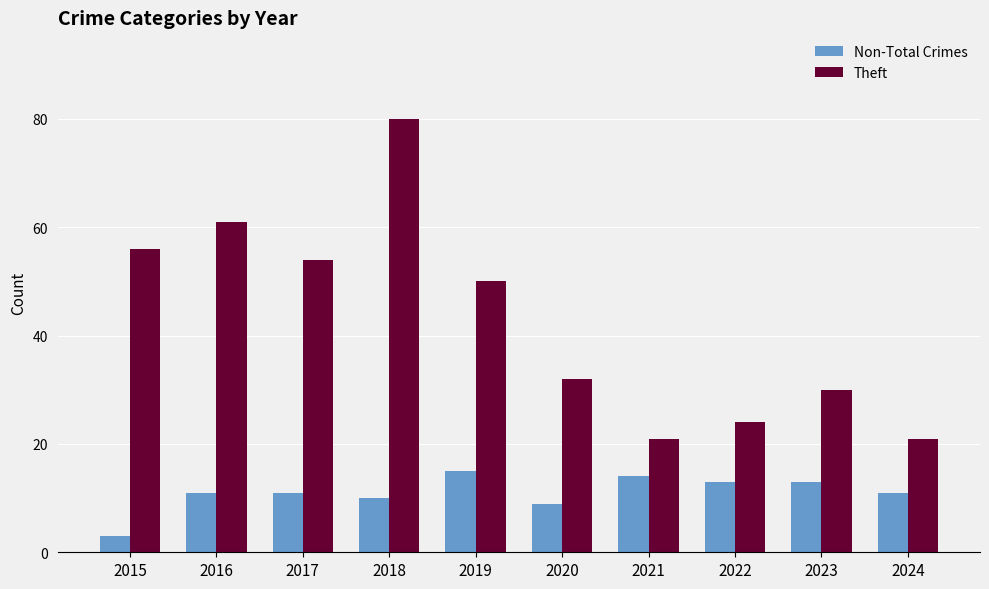

What is the sum of all Non-Total Crimes values?

110